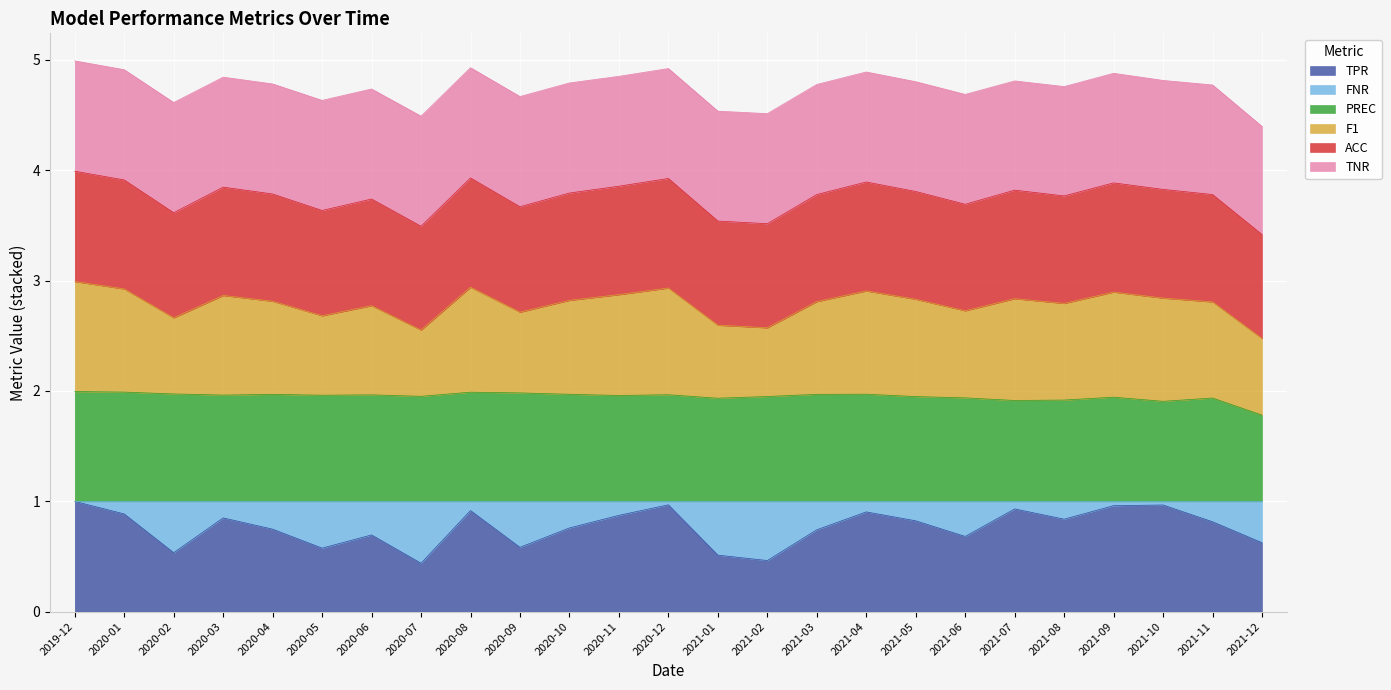

True or false: ACC has more than 0 interior local peaks.

True